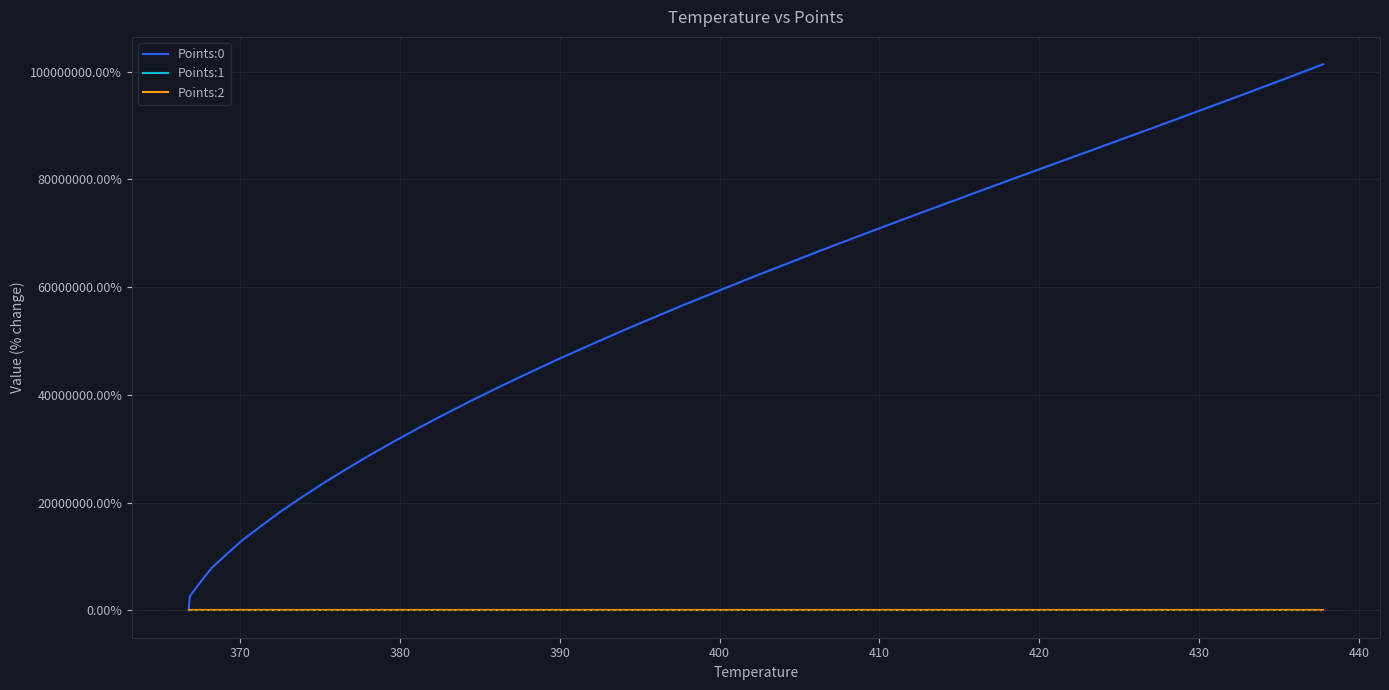

Does the chart display data point markers on the line(s)?

No